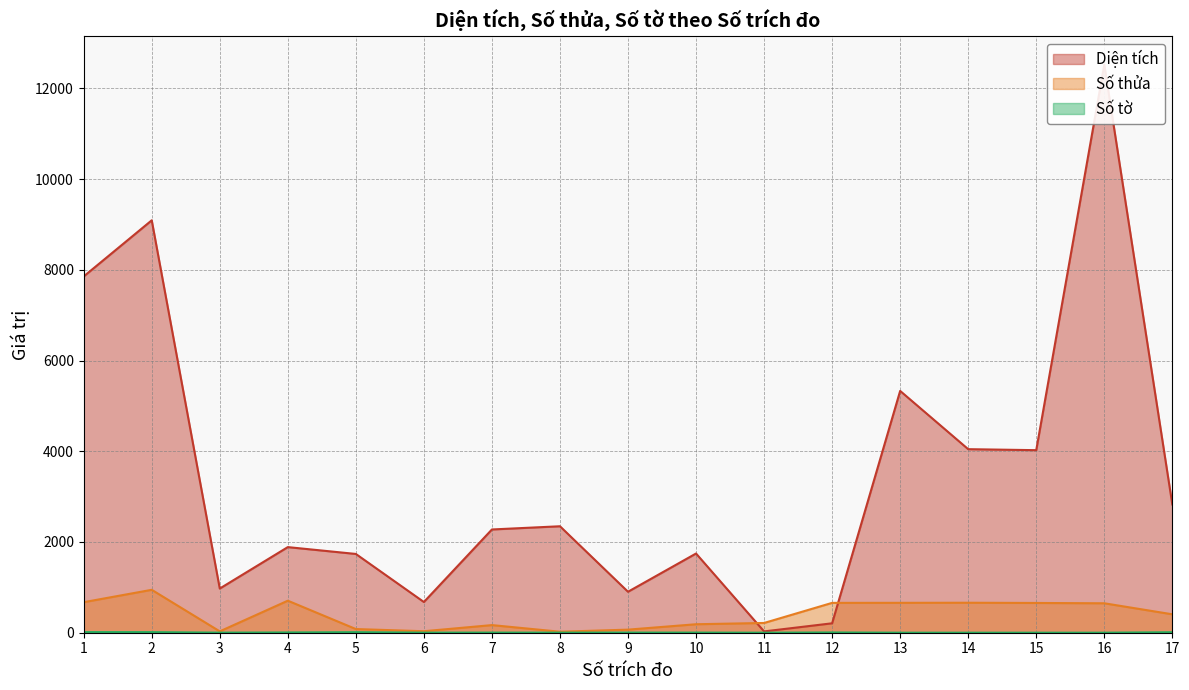

What is the smallest value displayed?

1.0